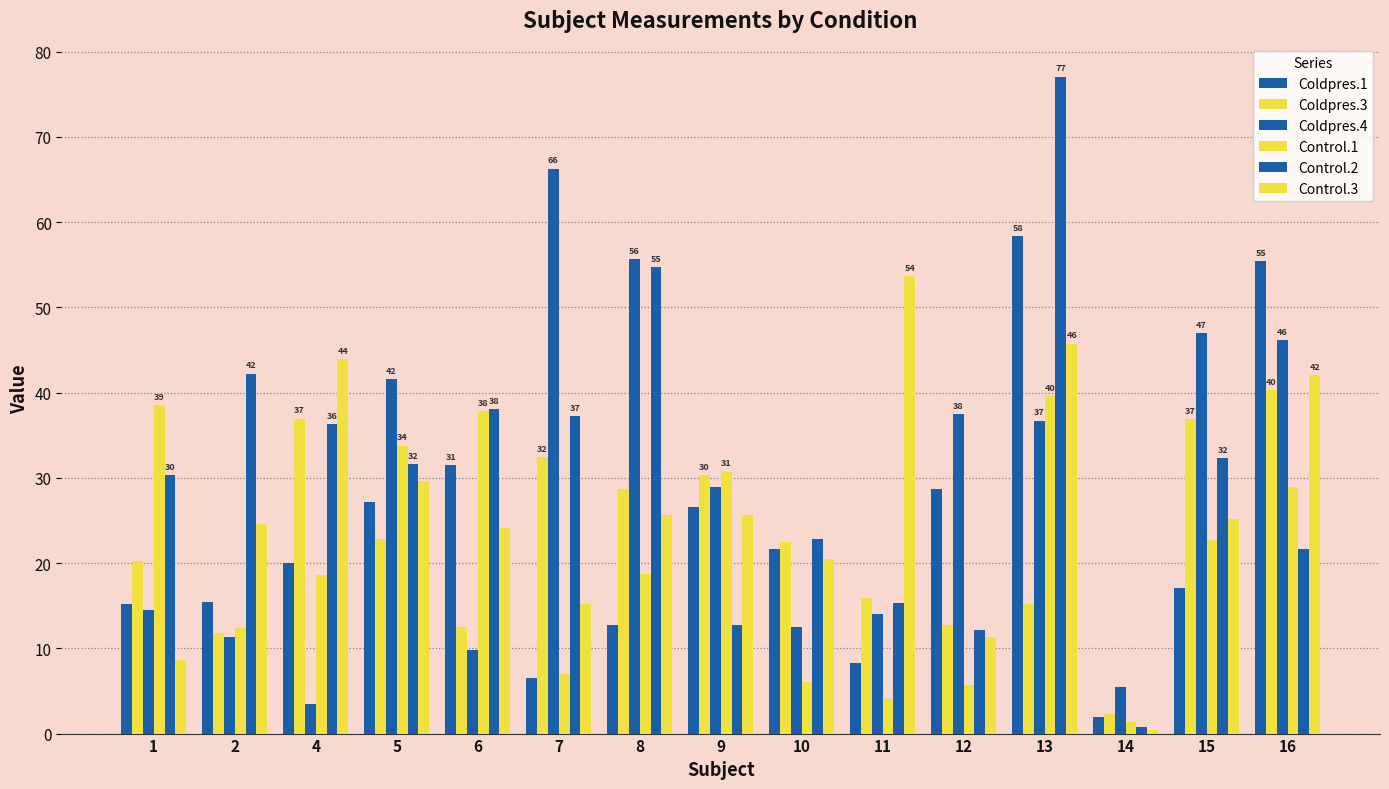

Rank the series at 5 from highest to lowest value.

Coldpres.4, Control.1, Control.2, Control.3, Coldpres.1, Coldpres.3